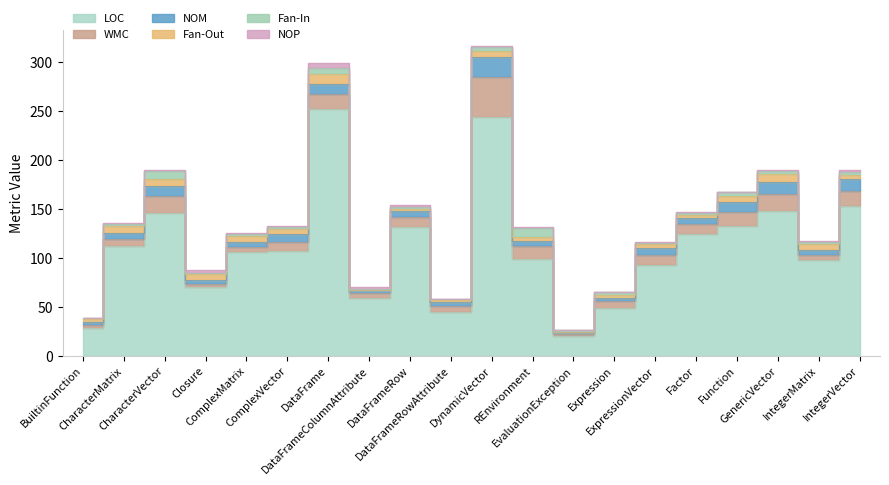

Where is the first local minimum for NOM?

Closure